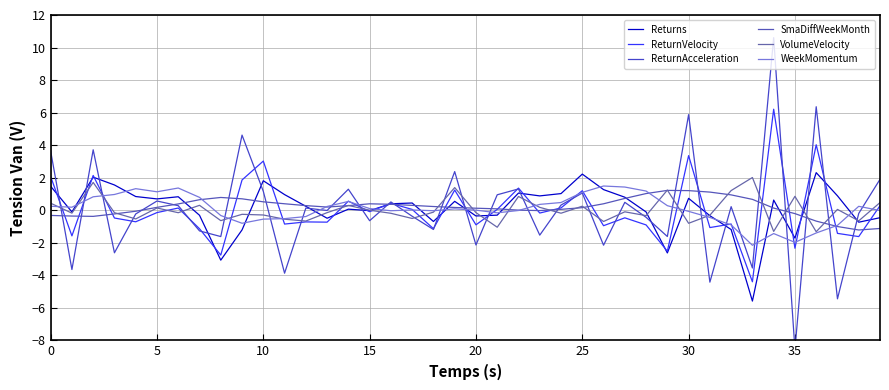

True or false: VolumeVelocity has a value of -0.7 at 12.

True